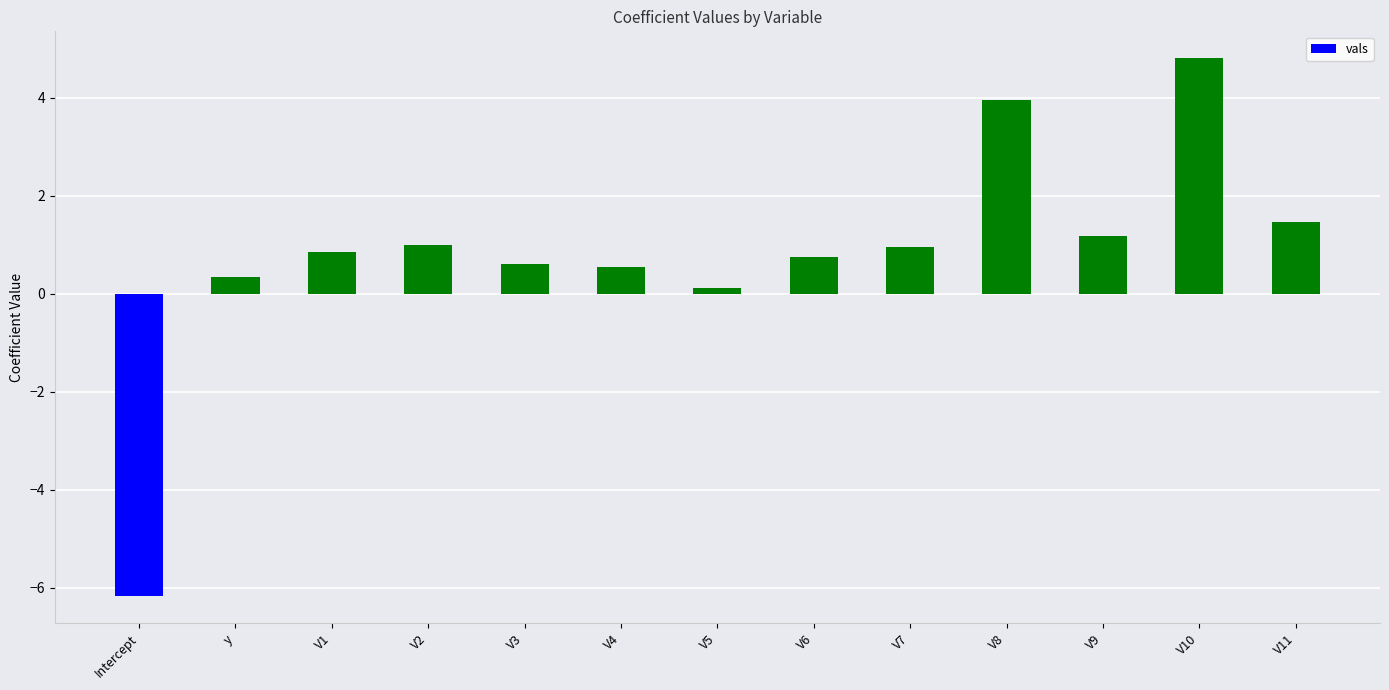

True or false: the data shows 0.3 at y.

True